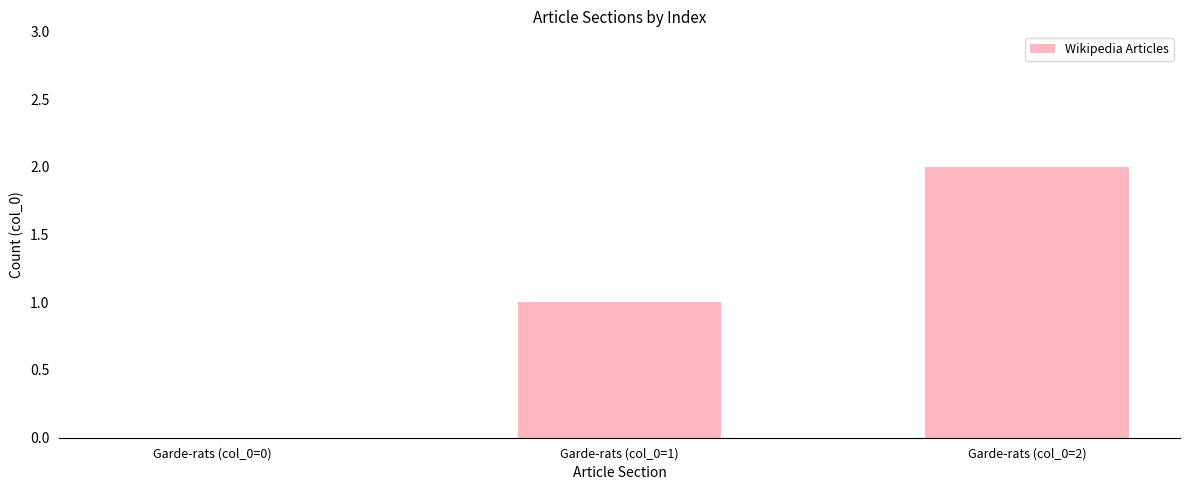

What is the approximate value at Garde-rats (col_0=2)?

2